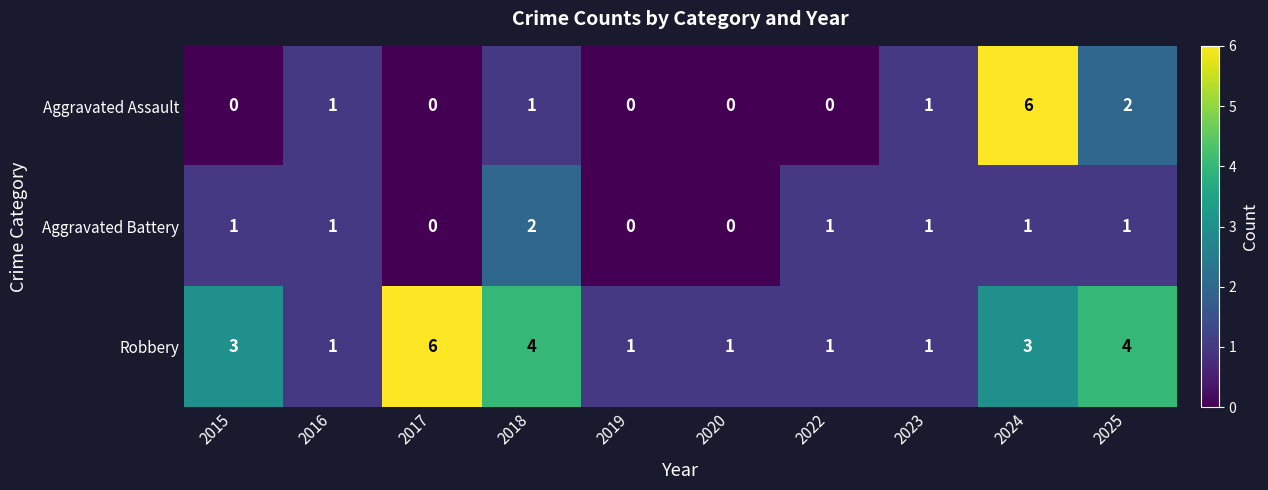

How many values in the Aggravated Battery series are below 1?

3